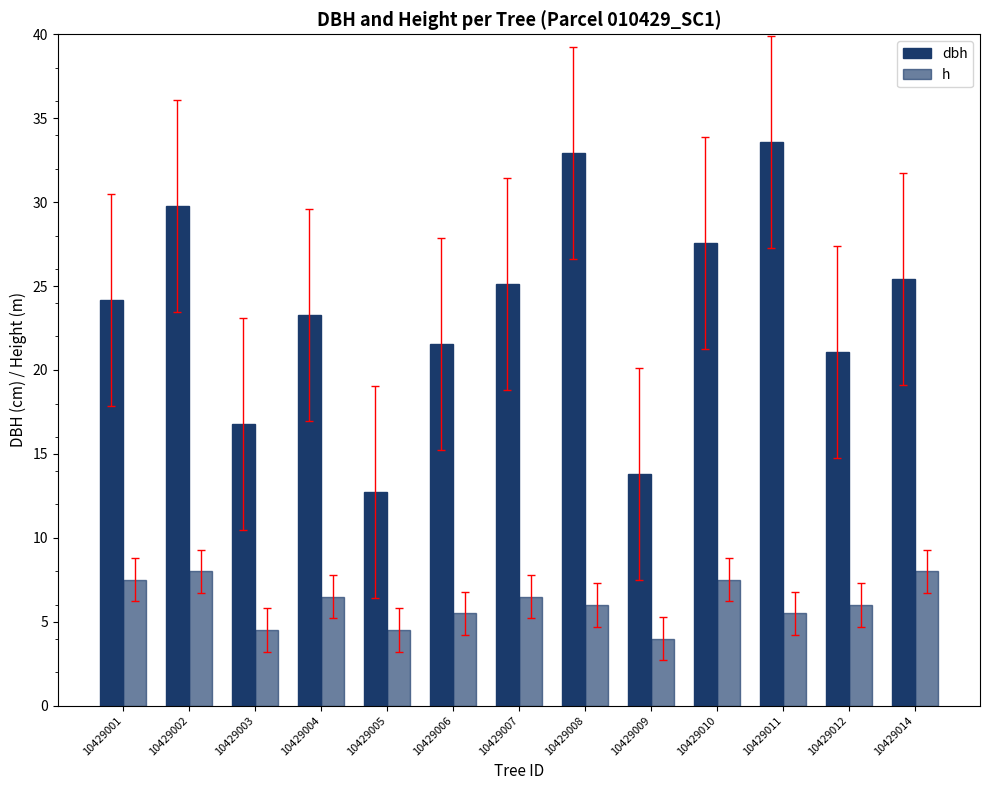

Reading left to right, transcribe all the data shown in this chart.

dbh: 10429001=24.1	10429002=29.8	10429003=16.8	10429004=23.3	10429005=12.7	10429006=21.6	10429007=25.1	10429008=33.0	10429009=13.8	10429010=27.6	10429011=33.6	10429012=21.1	10429014=25.4
h: 10429001=7.5	10429002=8.0	10429003=4.5	10429004=6.5	10429005=4.5	10429006=5.5	10429007=6.5	10429008=6.0	10429009=4.0	10429010=7.5	10429011=5.5	10429012=6.0	10429014=8.0